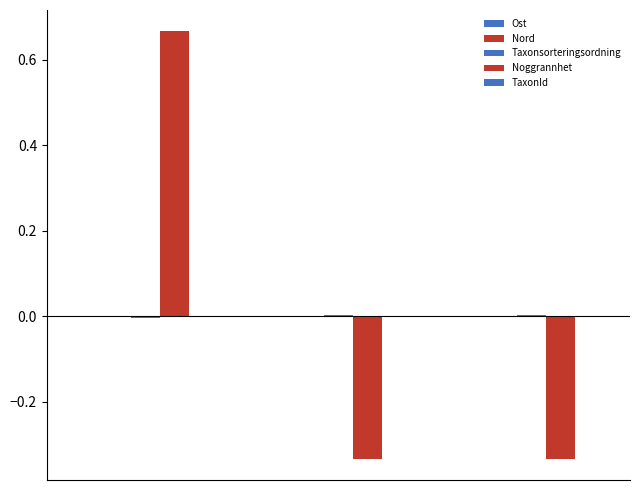

Are the bars horizontal?

No